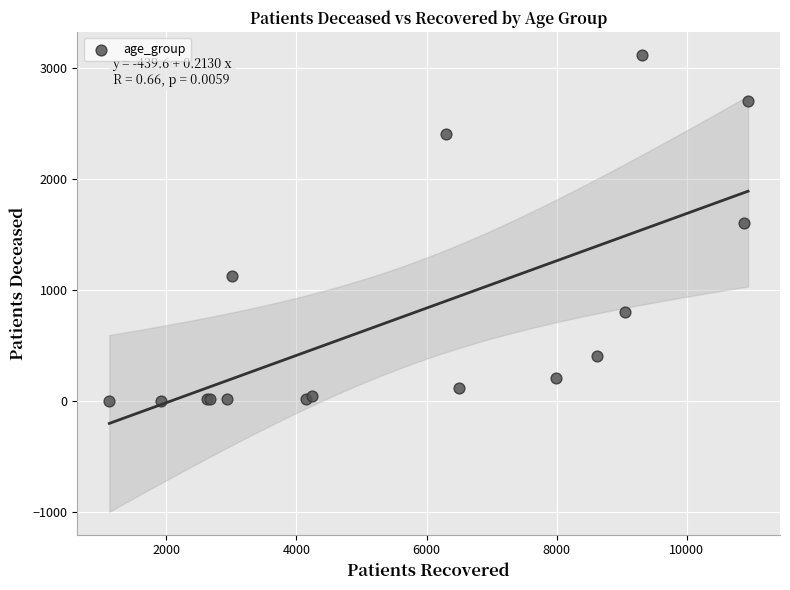

What Y value in the scatter plot is closest to 1561?

1609